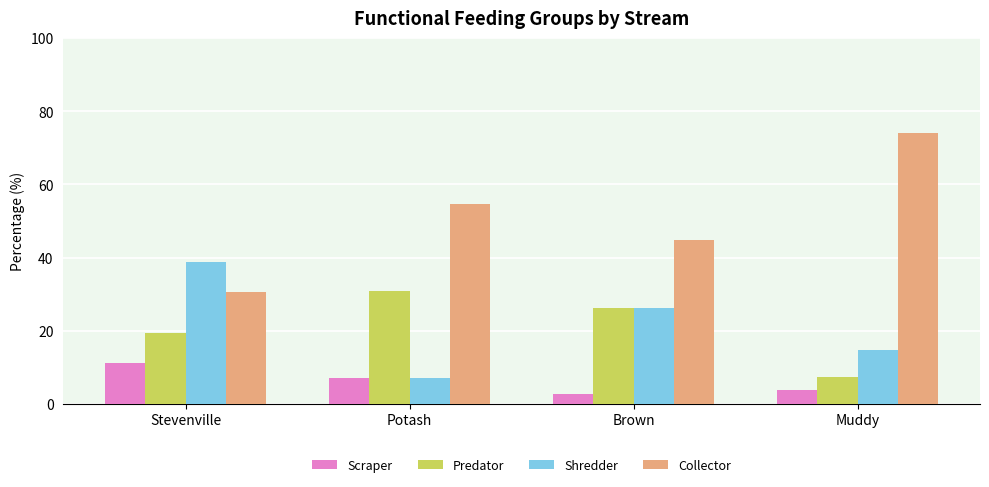

What is the label of the 1st bar from the right?

Muddy